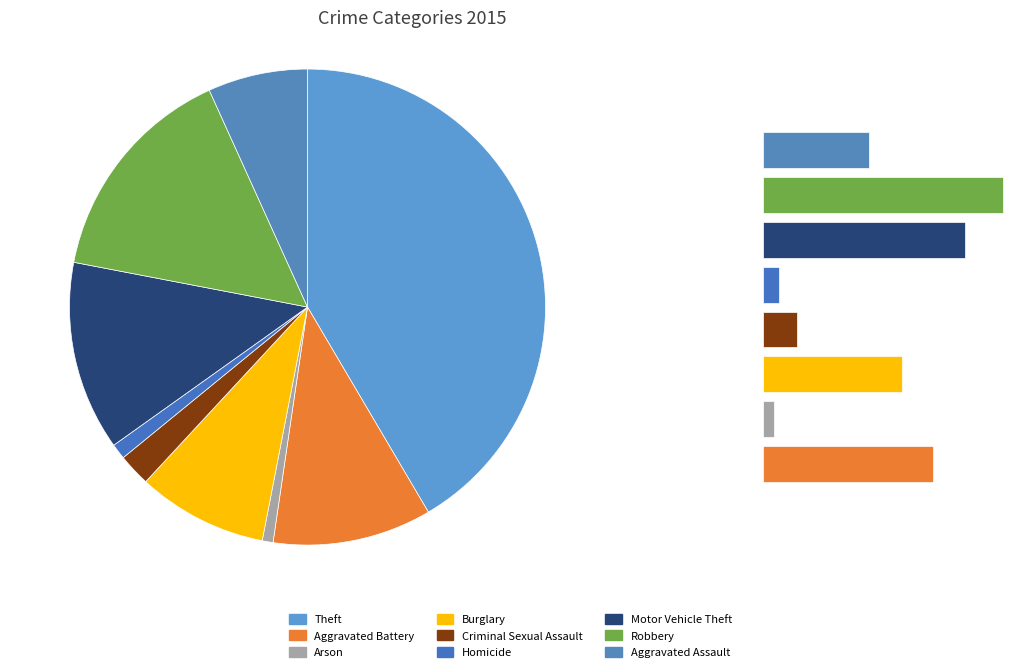

Does Burglary account for over 50% of the chart?

No